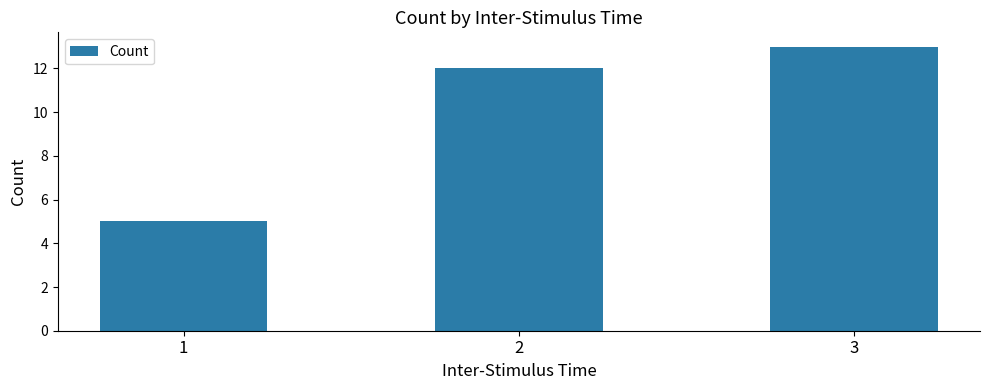

Are the bars horizontal?

No